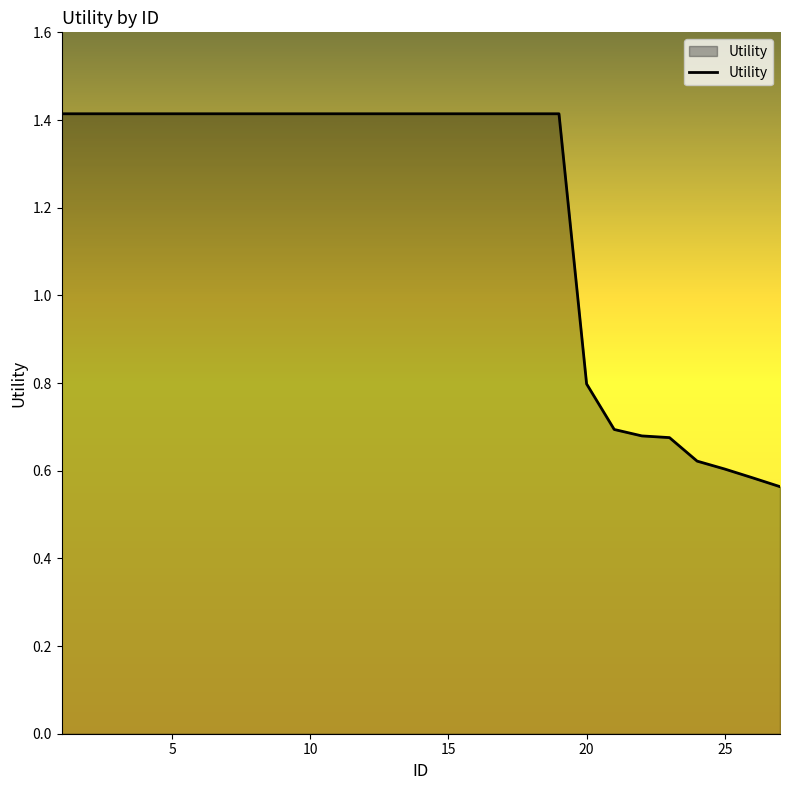

What is the difference between the maximum and minimum values?

0.9